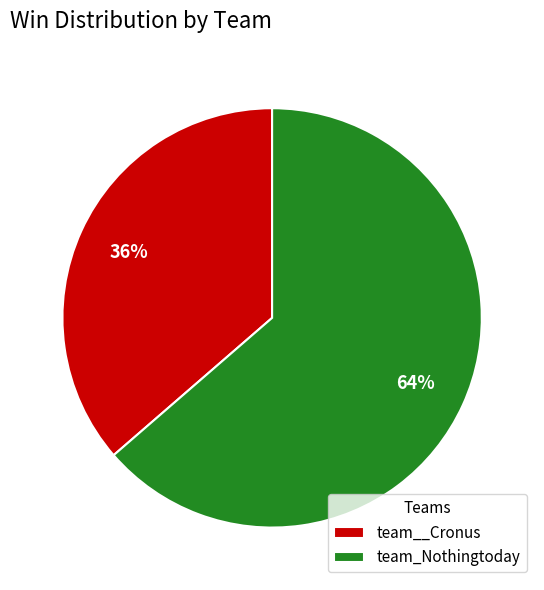

The team_Nothingtoday slice represents 64% of the pie. True or false?

True